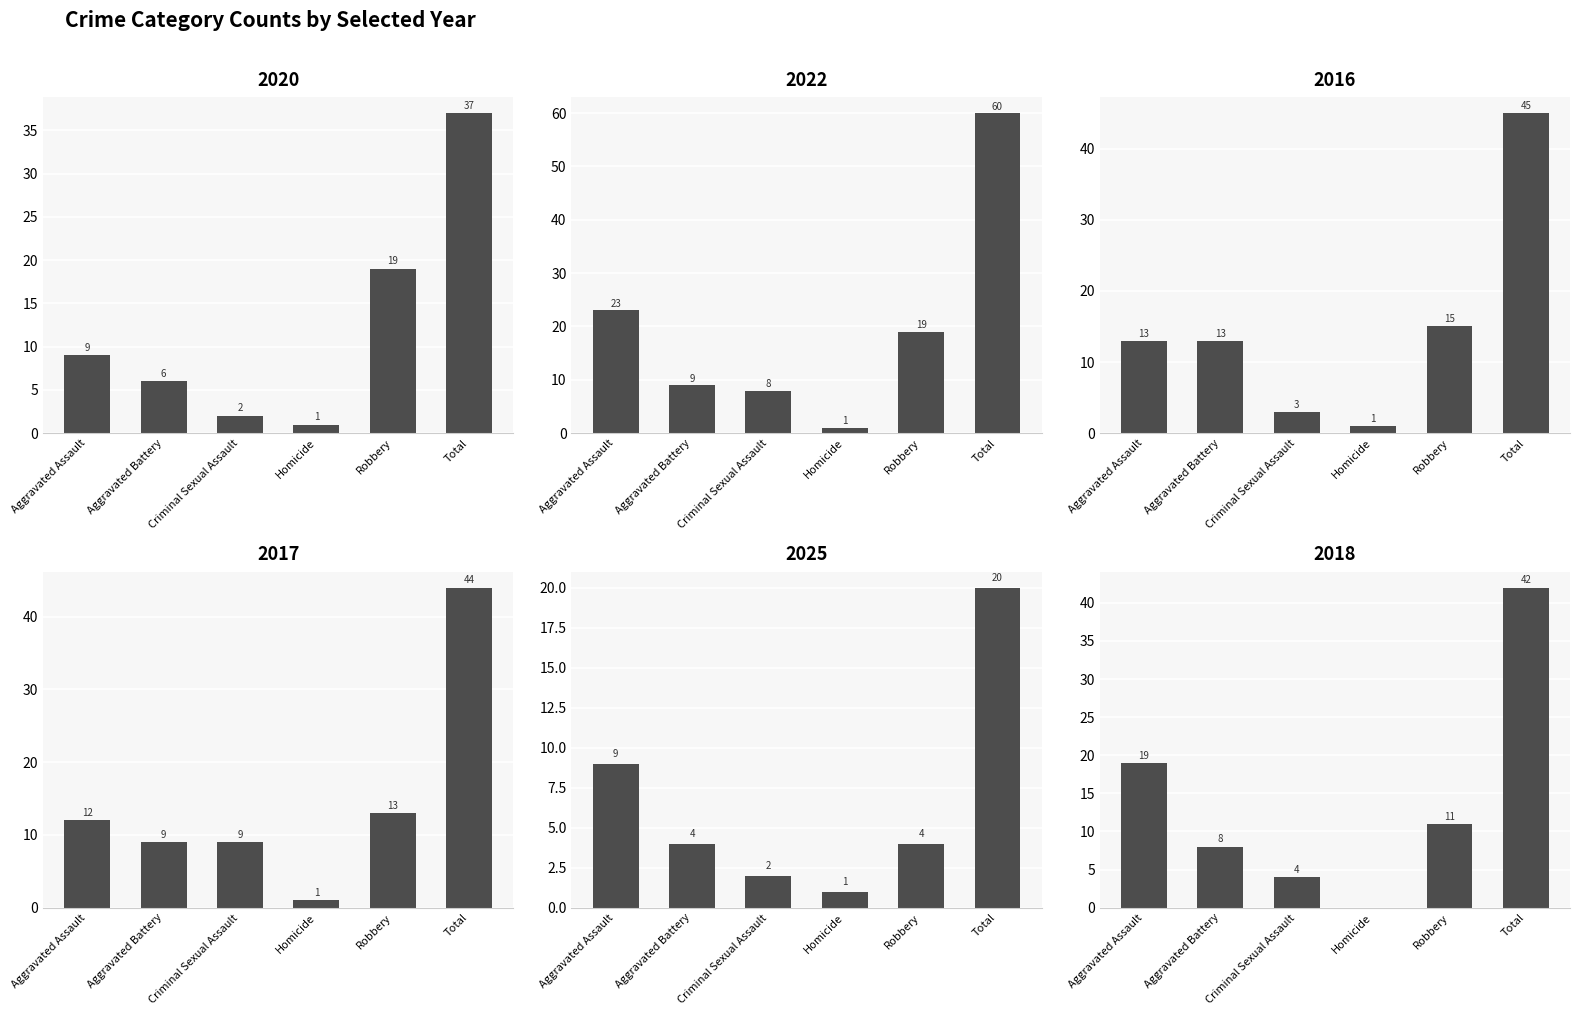

Rank the series at Aggravated Battery from lowest to highest value.

2025, 2020, 2018, 2022, 2017, 2016